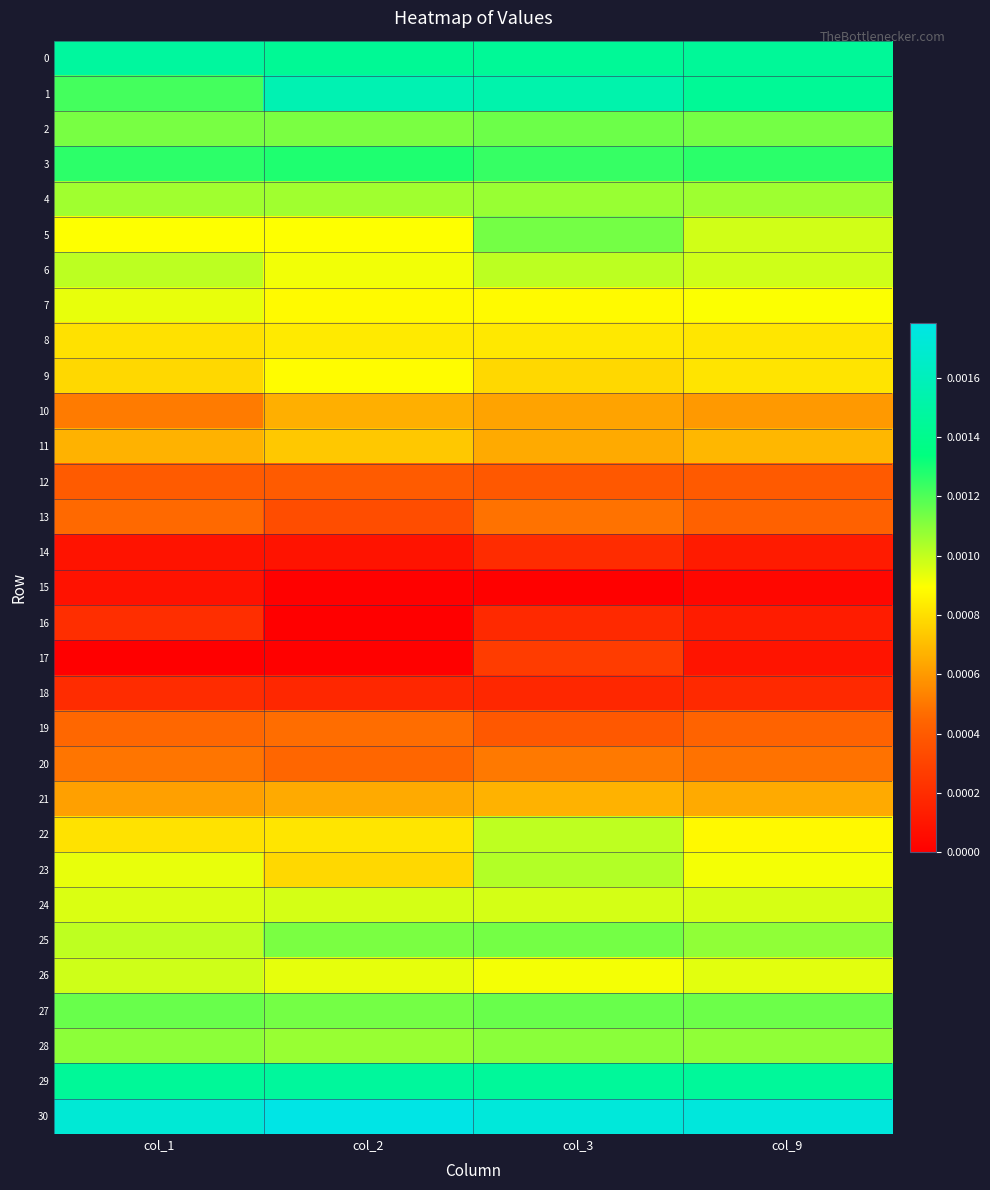

Which series has the largest total across all categories?

30